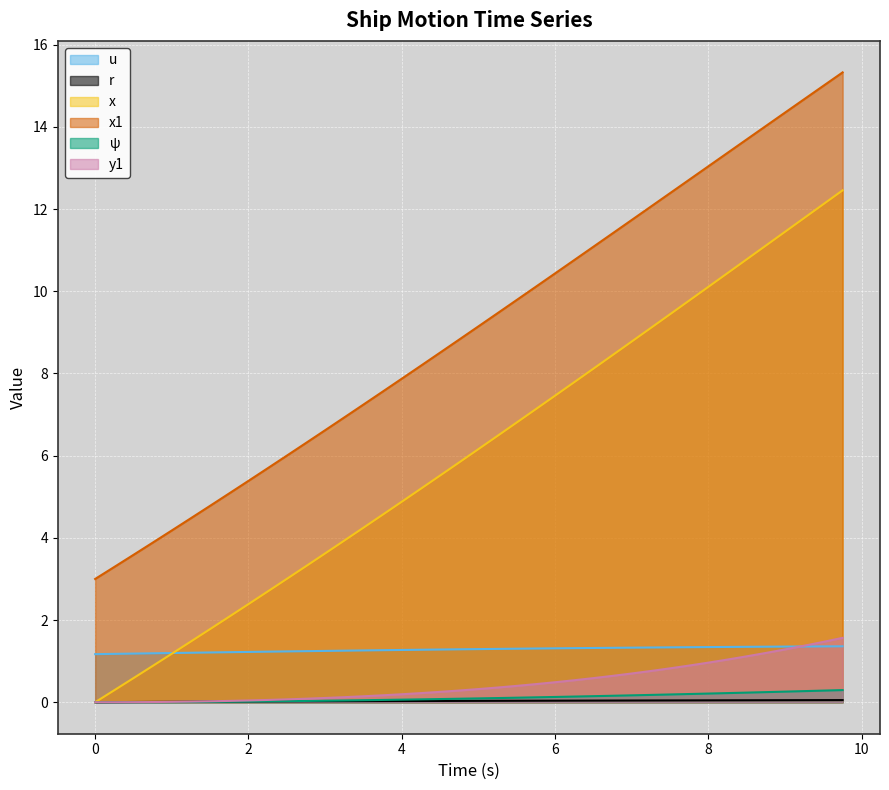

How many series are shown in this chart?

6